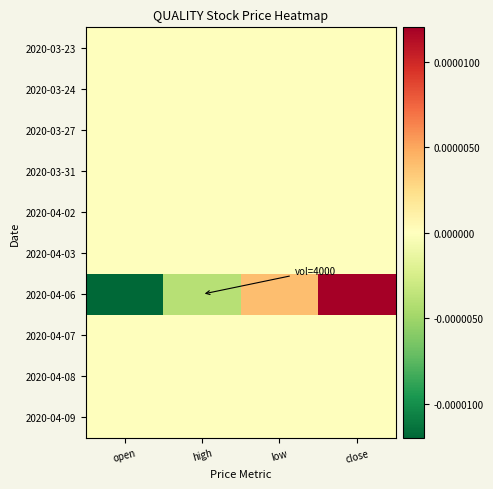

At which category is the sum across all series the highest?

close